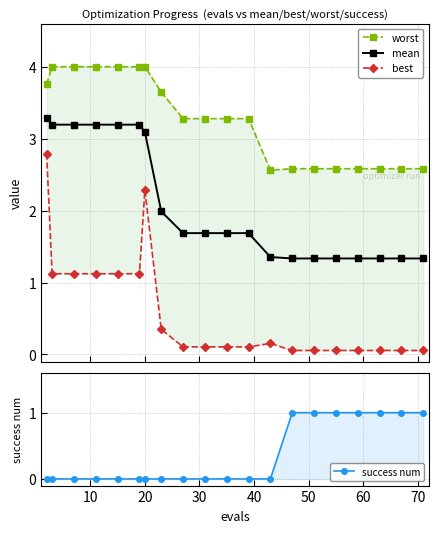

True or false: mean and best cross at least once.

False